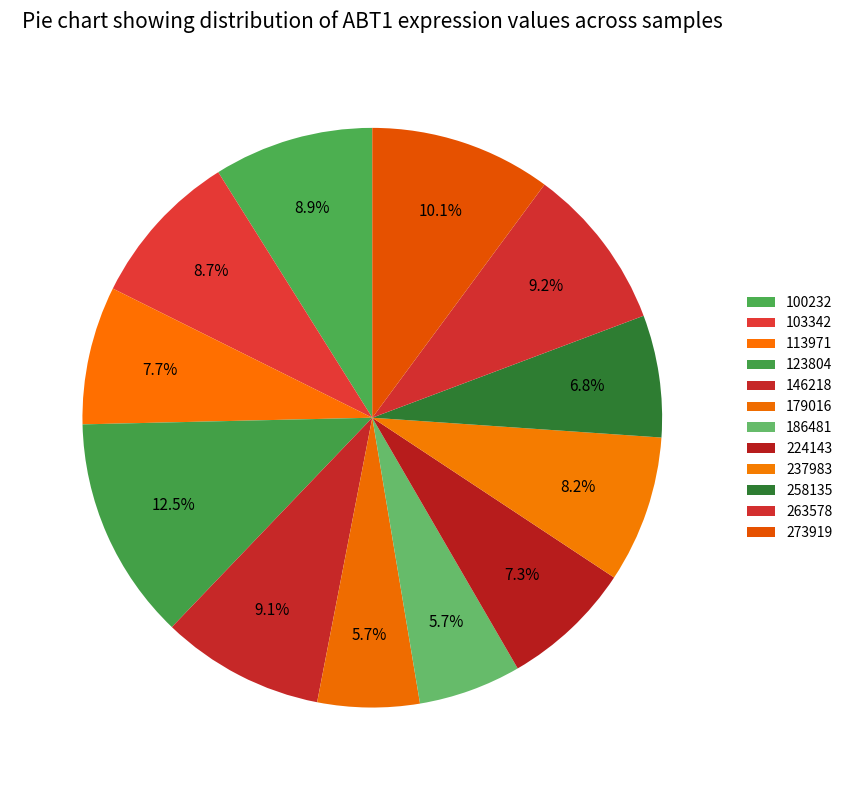

To the nearest percent, what is the combined percentage of 186481 and 263578?

15%